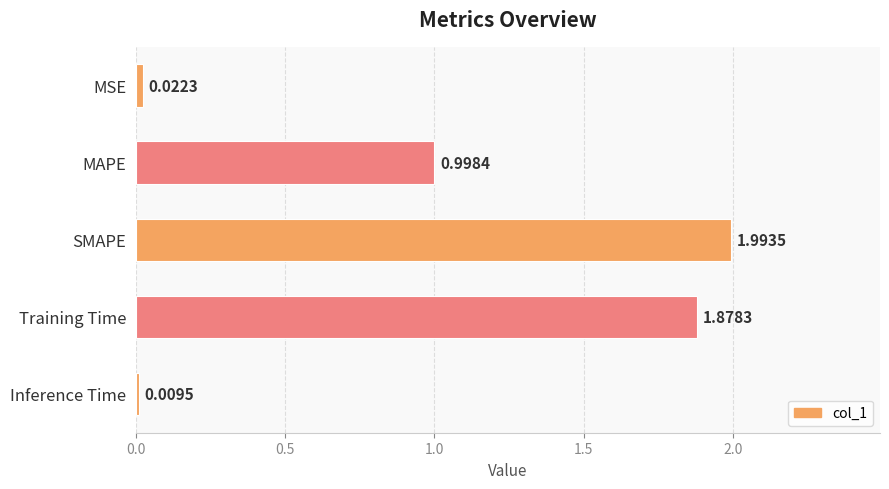

What is the label of the 5th bar from the bottom?

MSE